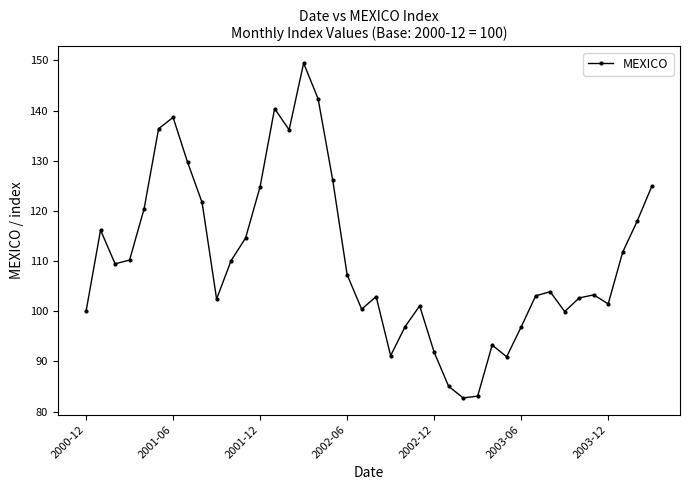

How many points are higher than both their immediate neighbors (excluding endpoints)?

9